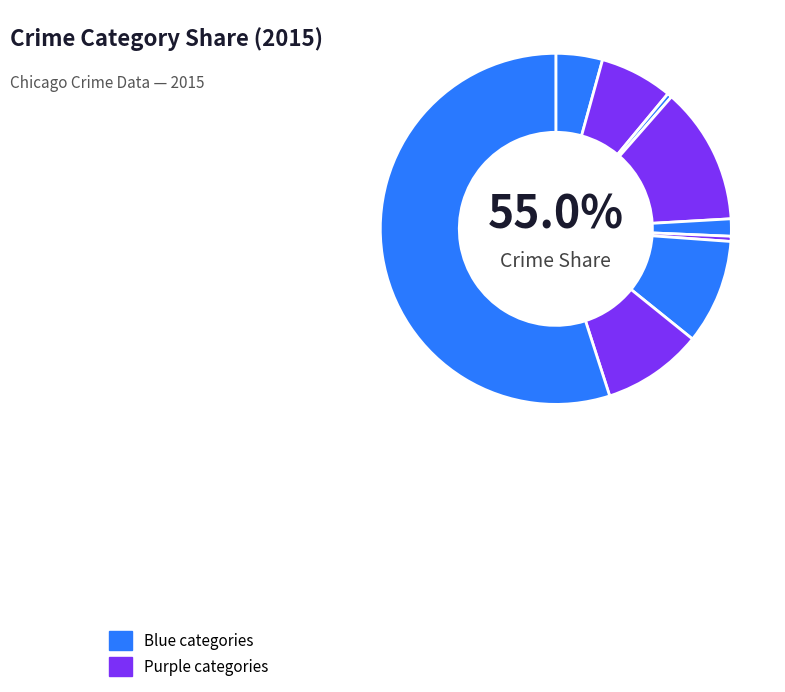

How many segments does this pie chart have?

9